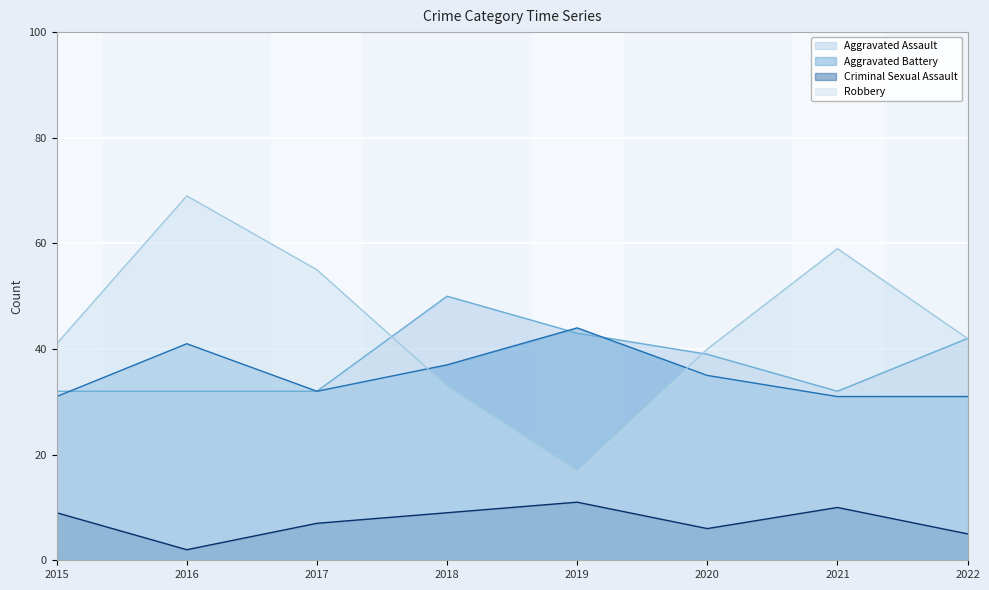

Which series has the widest spread of values?

Robbery